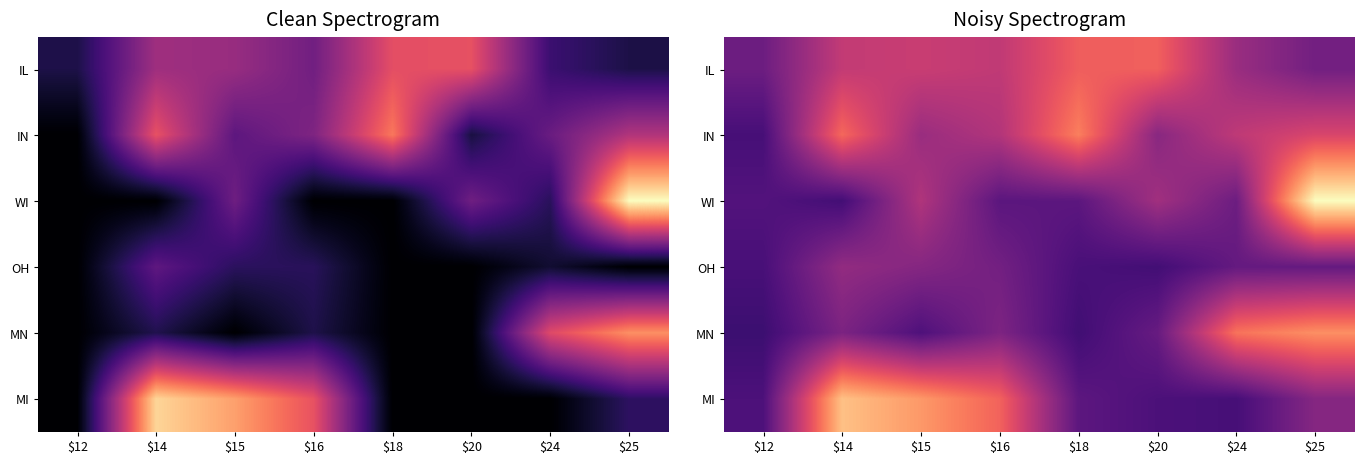

Which has a higher value, $14 or $25?

$14